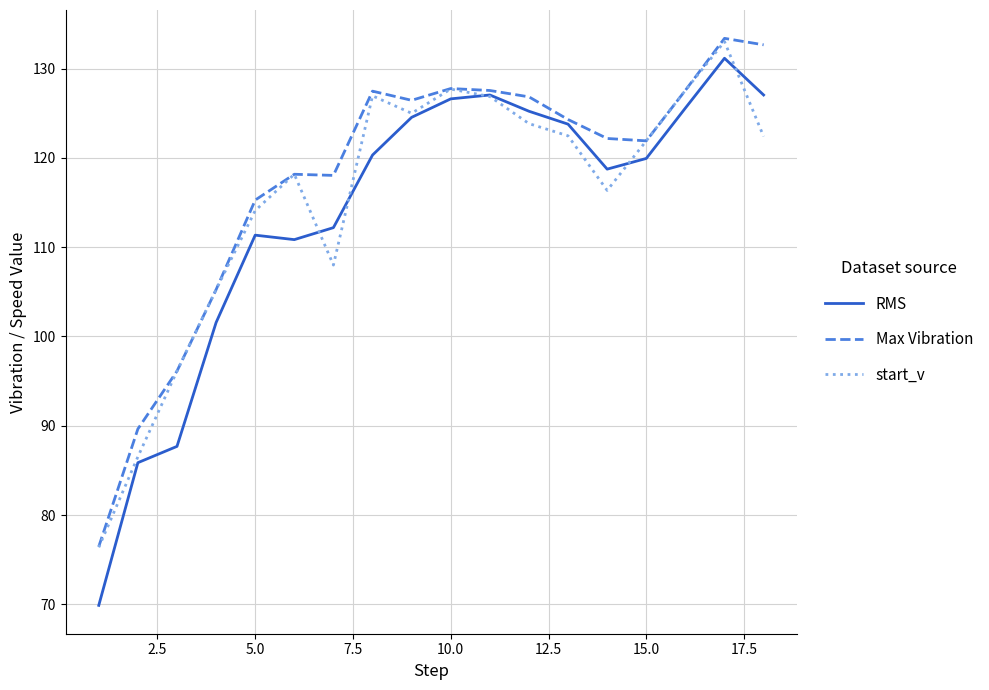

Which series has the largest range (max minus min)?

RMS